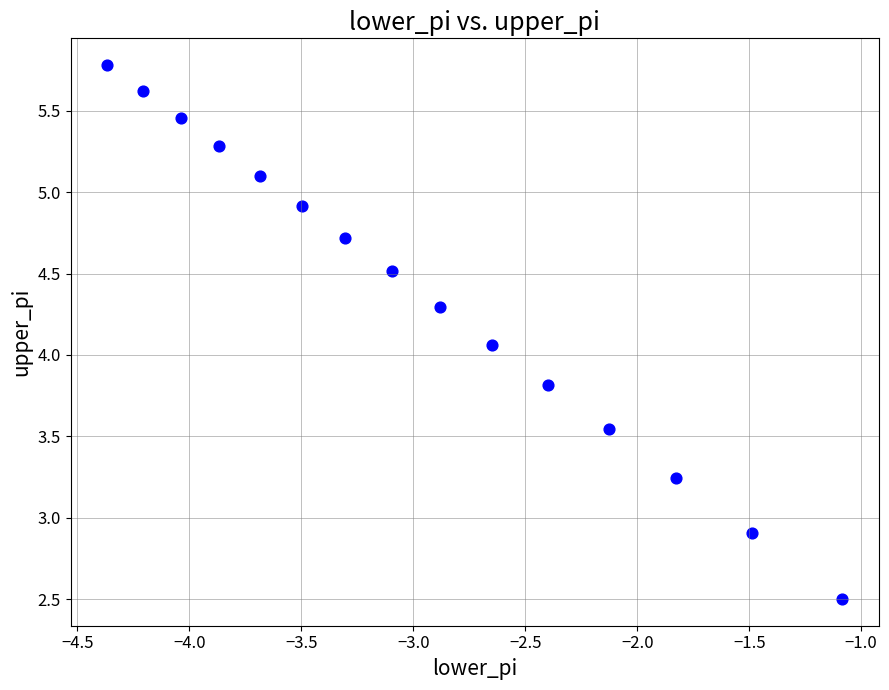

What is the range of Y values (max minus min)?

3.3